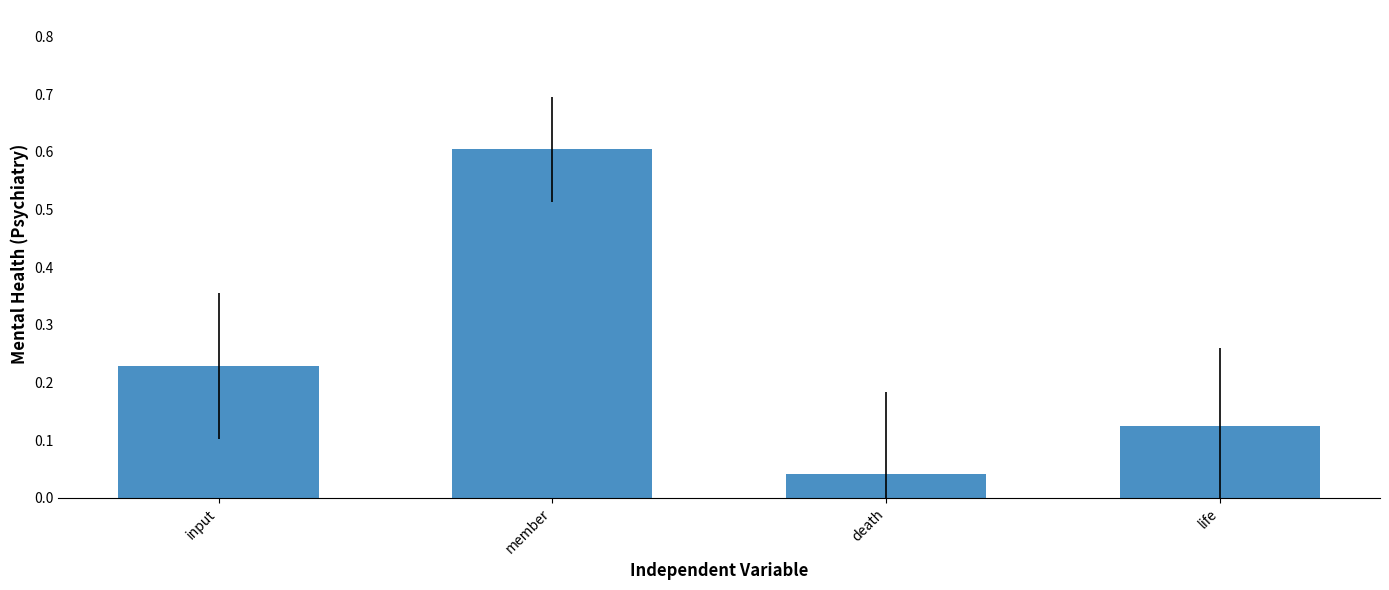

What is the label of the 1st bar from the left?

input